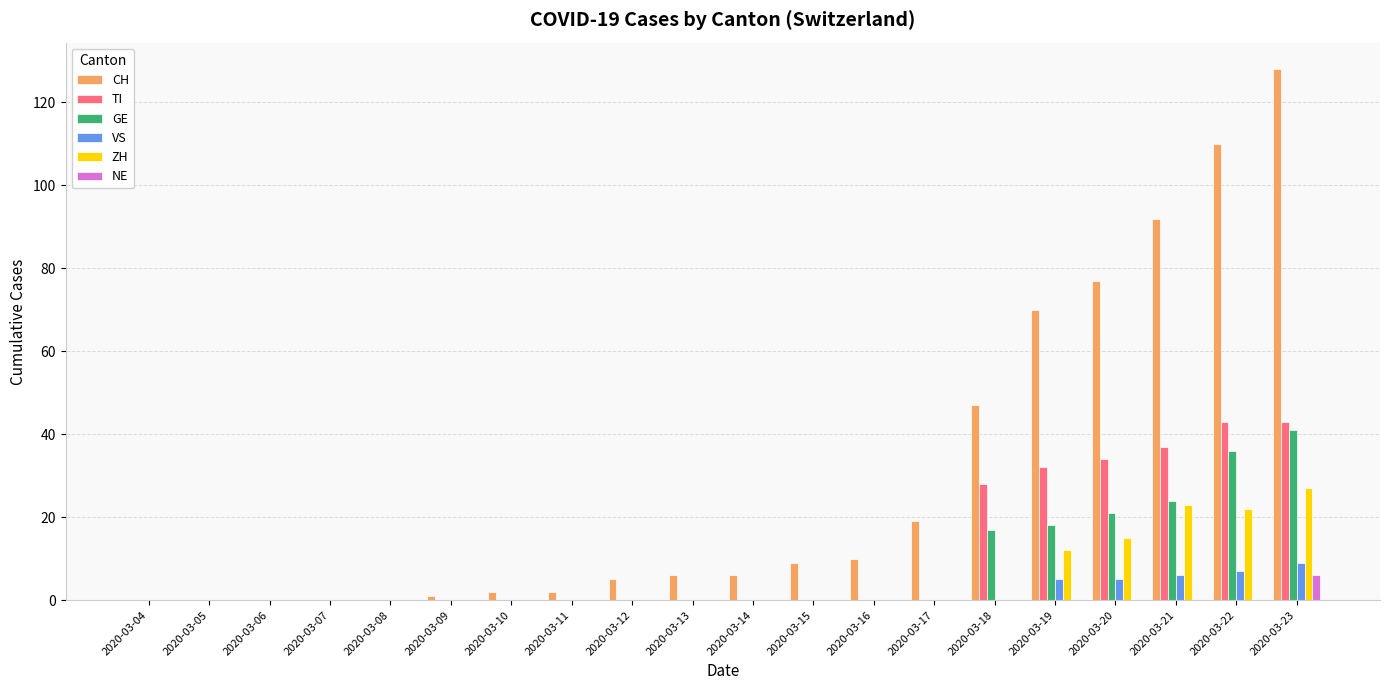

Does the chart contain stacked bars?

No